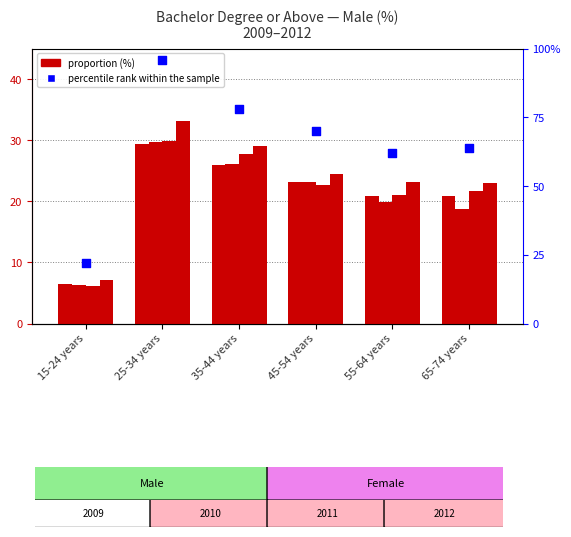

What is the ratio of the value at 45-54 years to the value at 25-34 years?

0.7